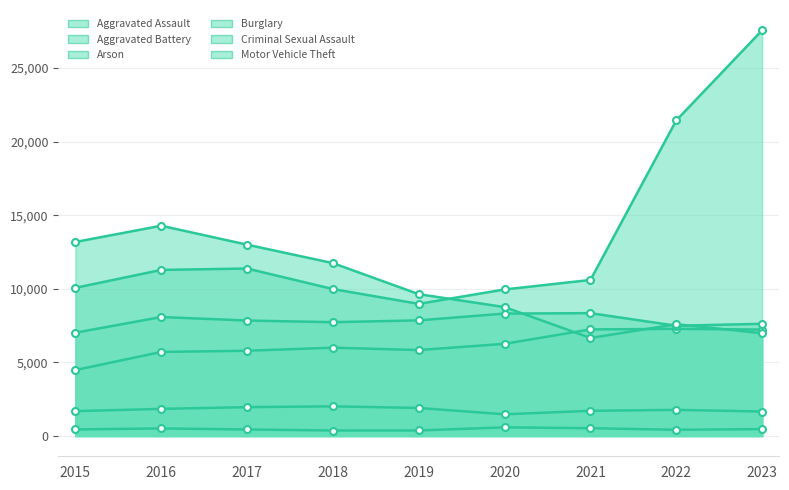

Does the chart have visible grid lines?

Yes